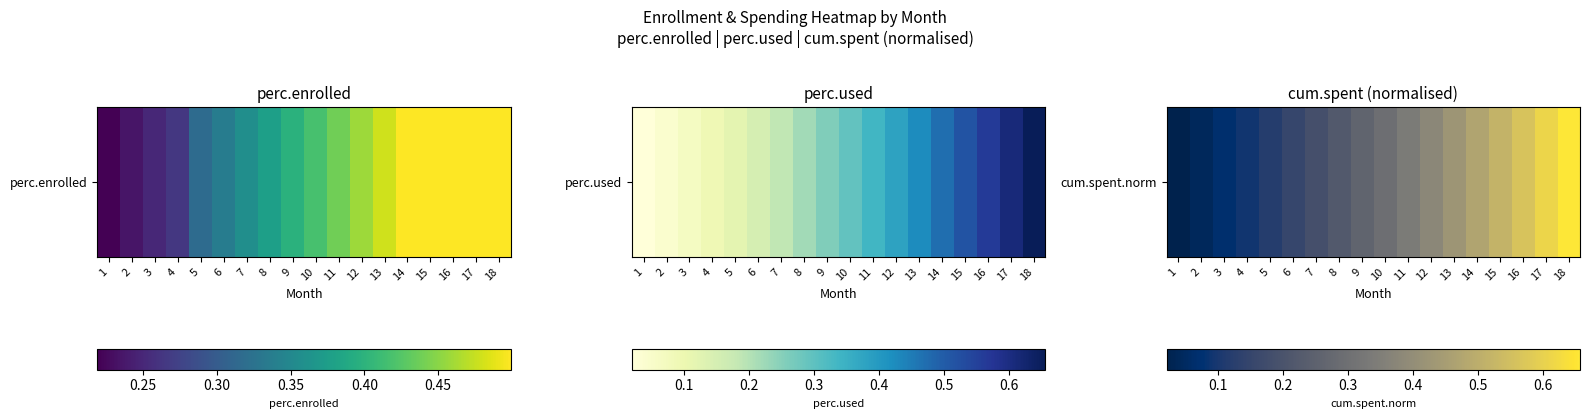

Which category has the highest value across all series?

18